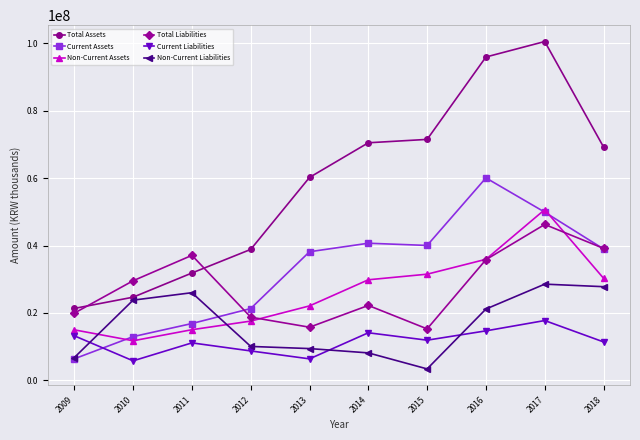

True or false: Current Liabilities has a value of 6345513 at 2013.

True